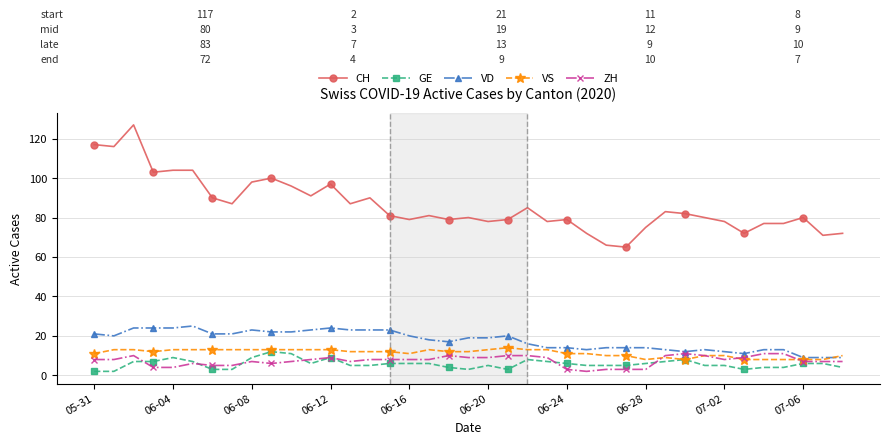

True or false: VS has more than 1 points higher than both neighbors.

True